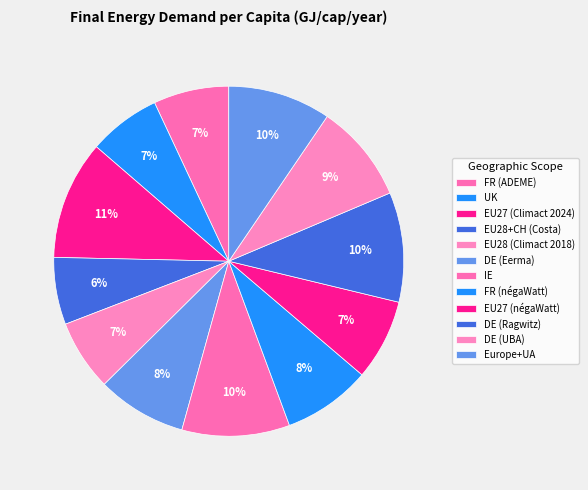

What is the largest slice in the pie chart?

EU27 (Climact 2024)